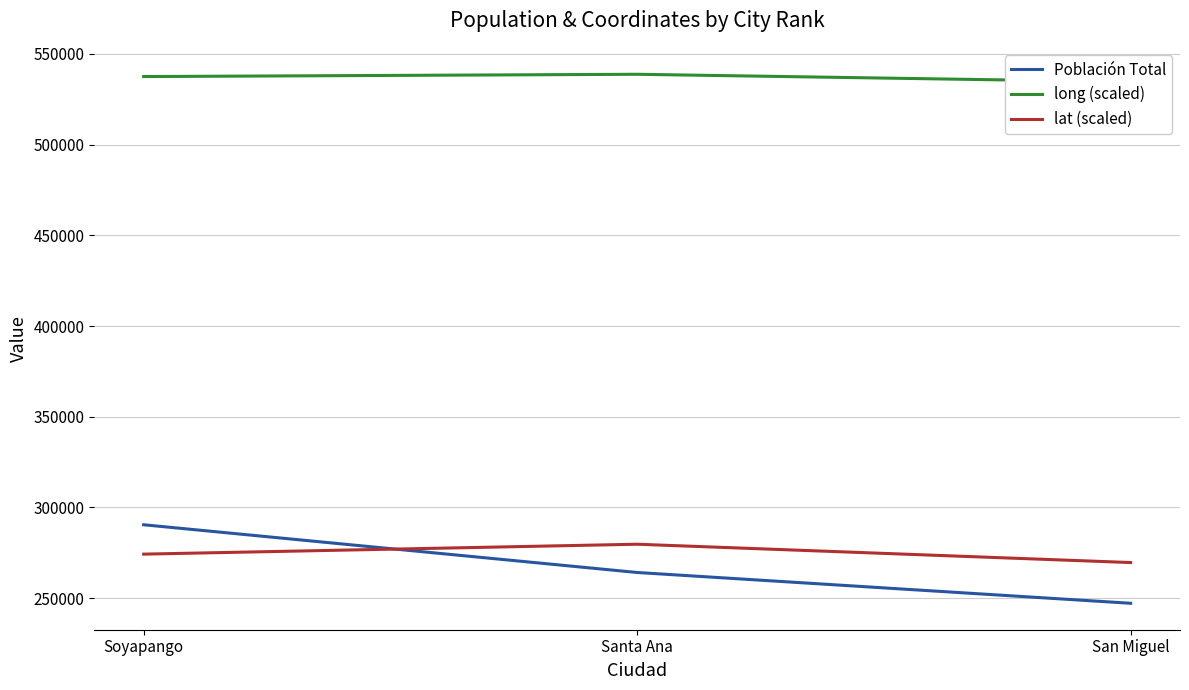

What is the highest value of the long (scaled) series?

538793.5